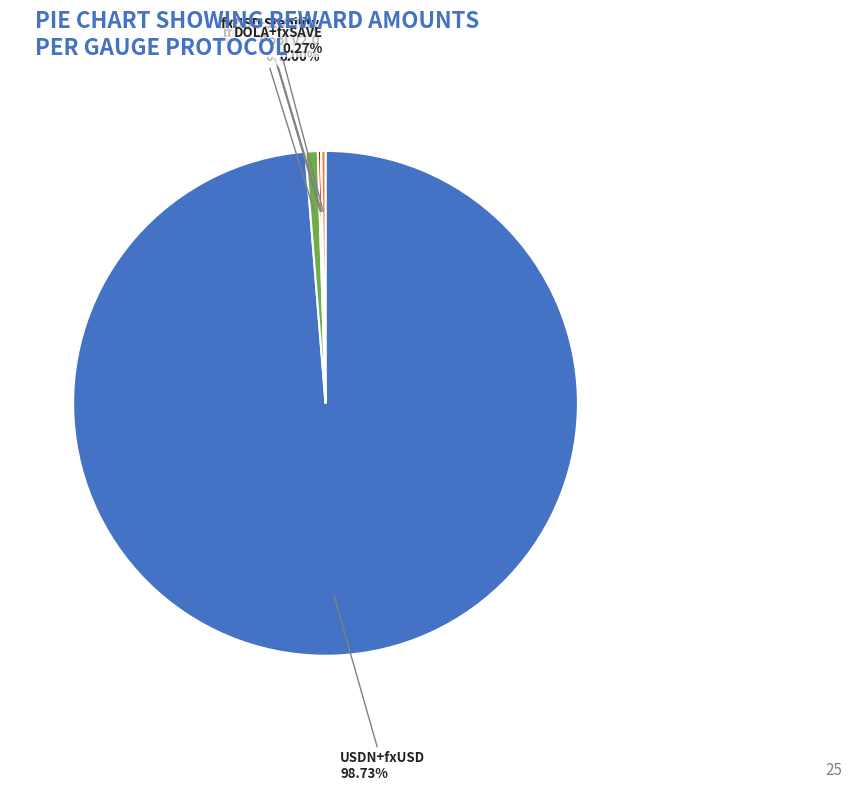

Is there a majority slice in this chart?

Yes